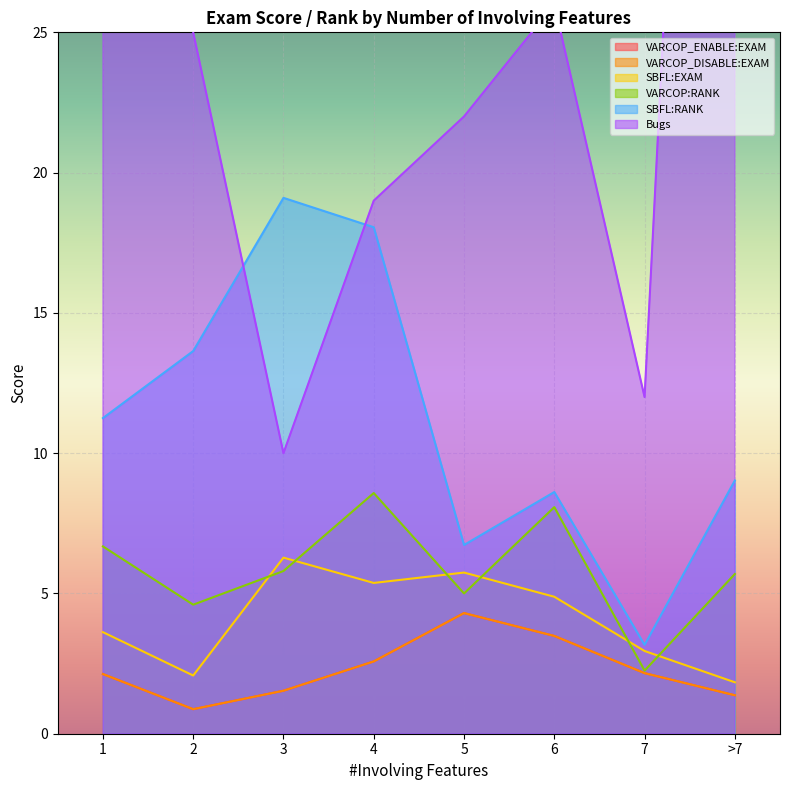

What is the sum of all VARCOP_ENABLE:EXAM values?

18.4